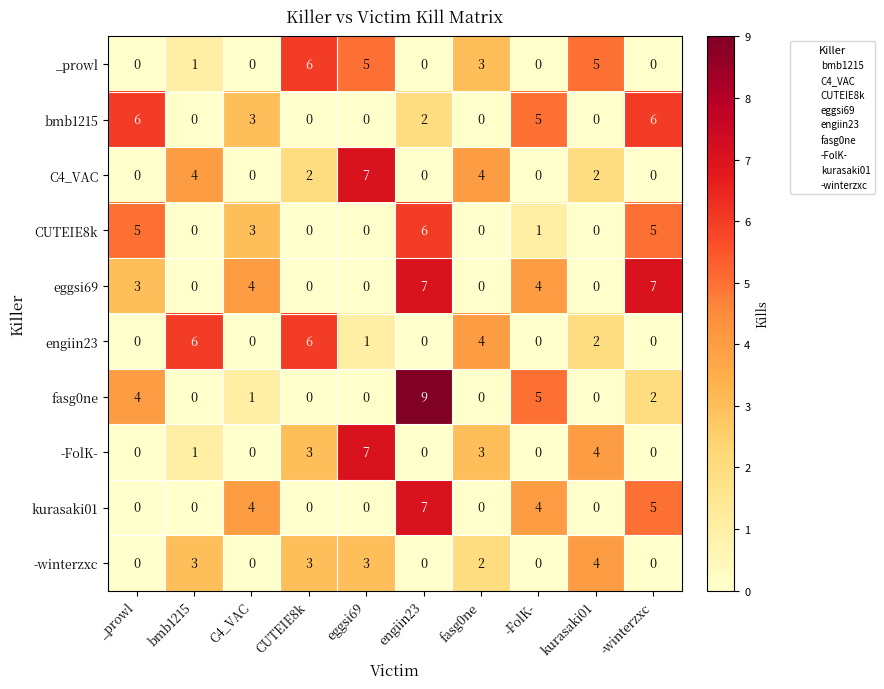

Which series changed the most between C4_VAC and -FolK-?

fasg0ne